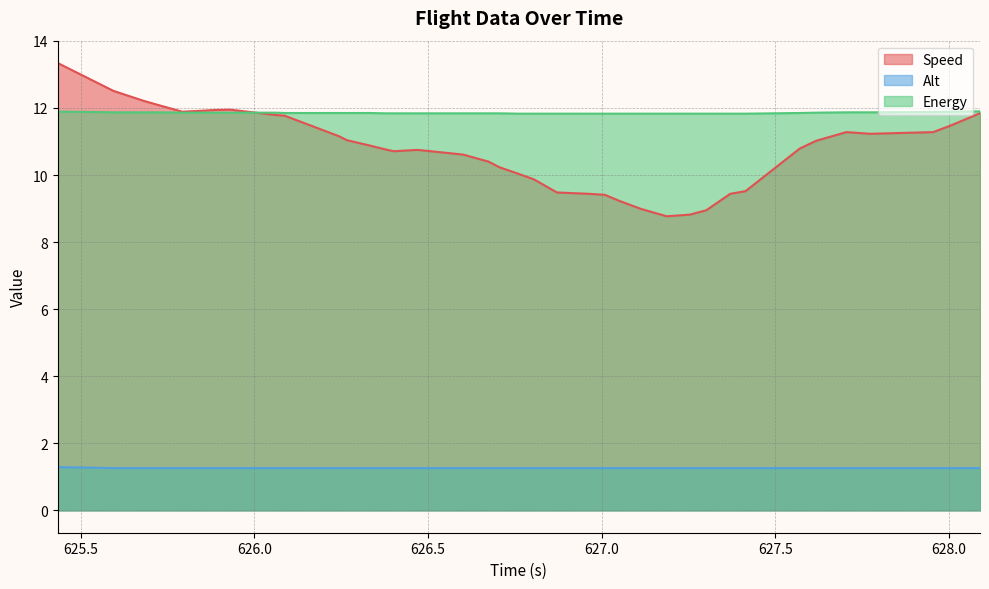

At how many categories does at least one series exceed 7?

40